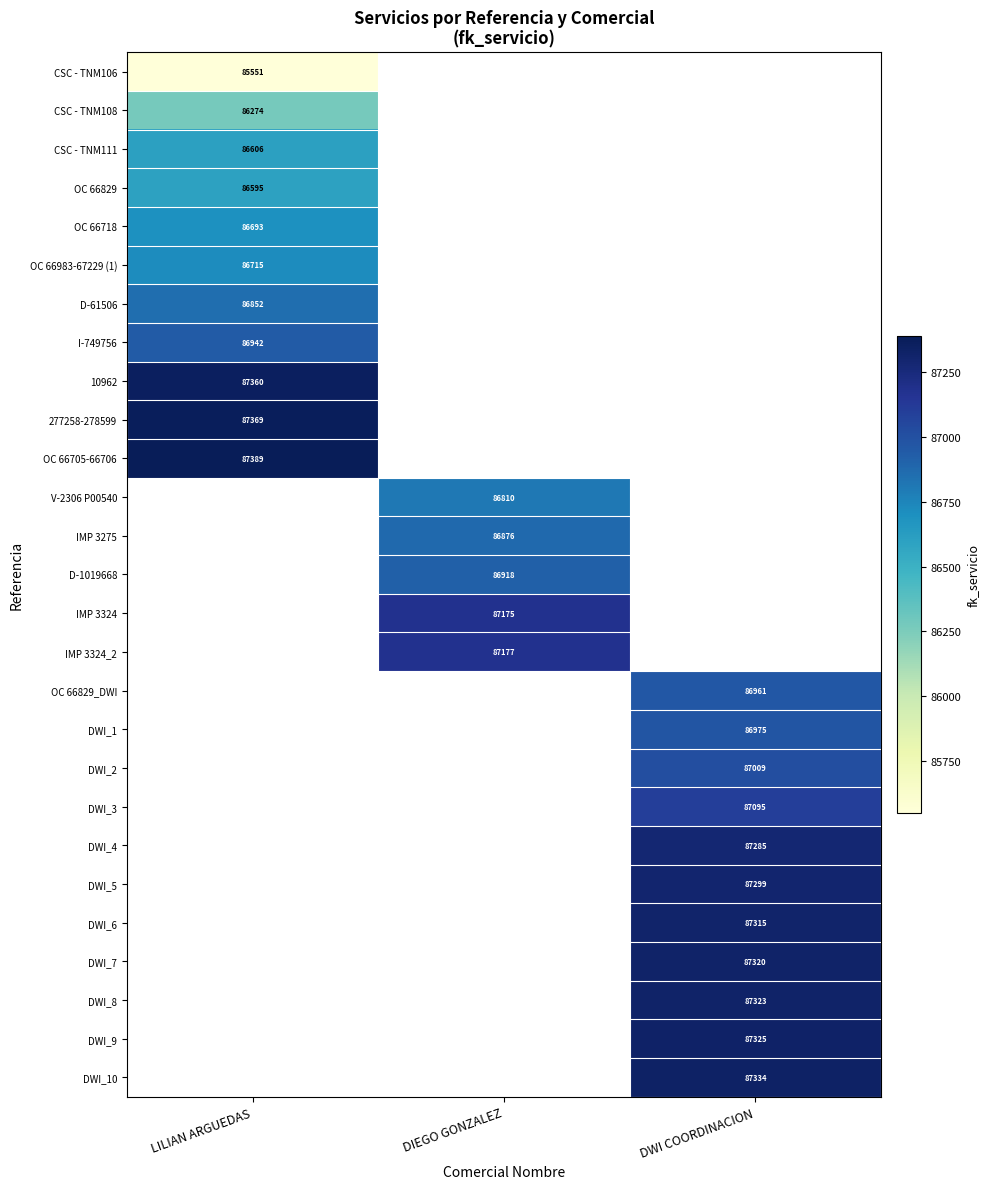

True or false: I-749756 has a value of 86942 at LILIAN ARGUEDAS.

True